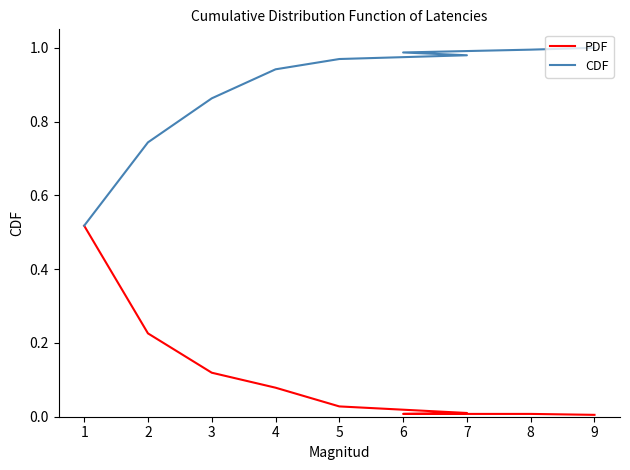

Rank the series by their maximum value, from lowest to highest.

PDF, CDF